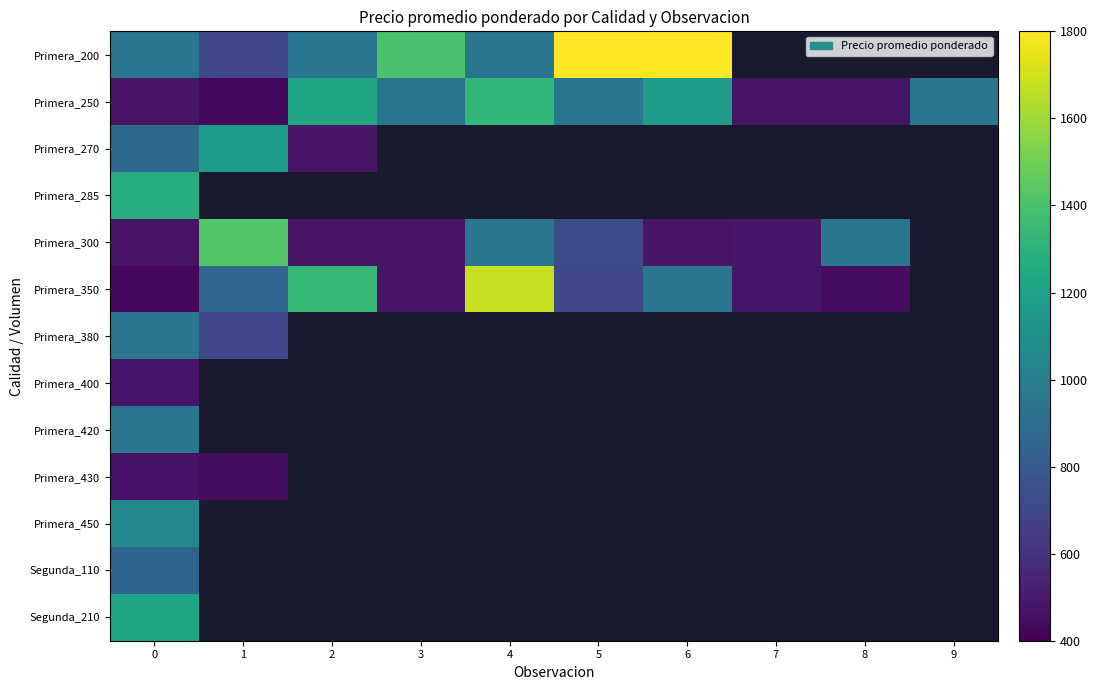

What is the spread (max minus min) of values at 6?

1425.0